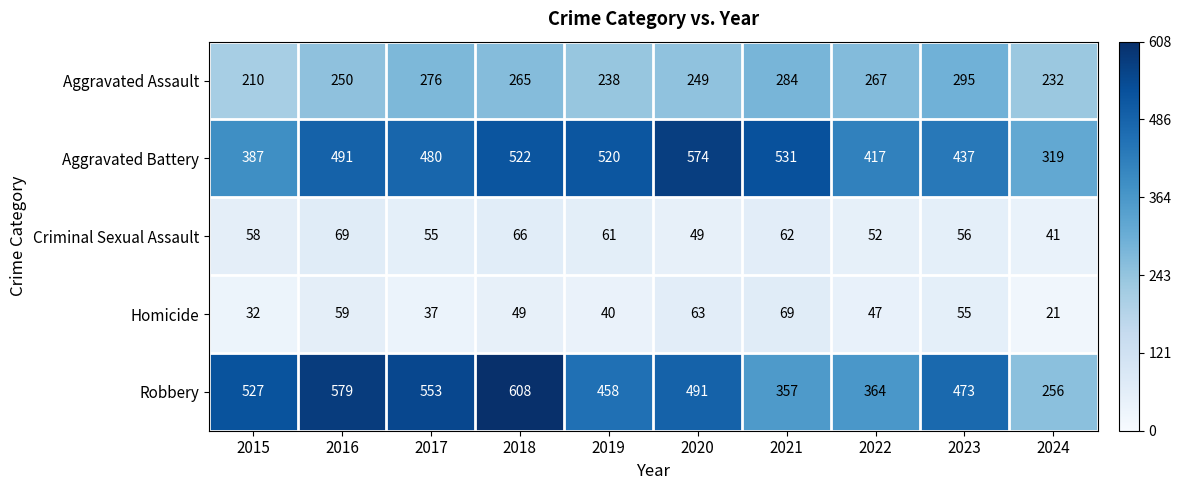

Which series has the largest total across all categories?

Aggravated Battery